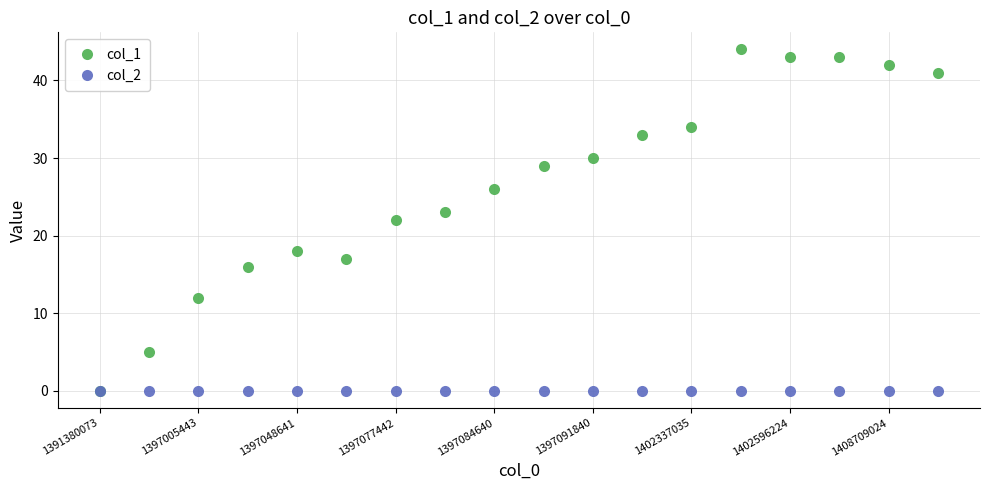

Which series has the largest total across all categories?

col_1